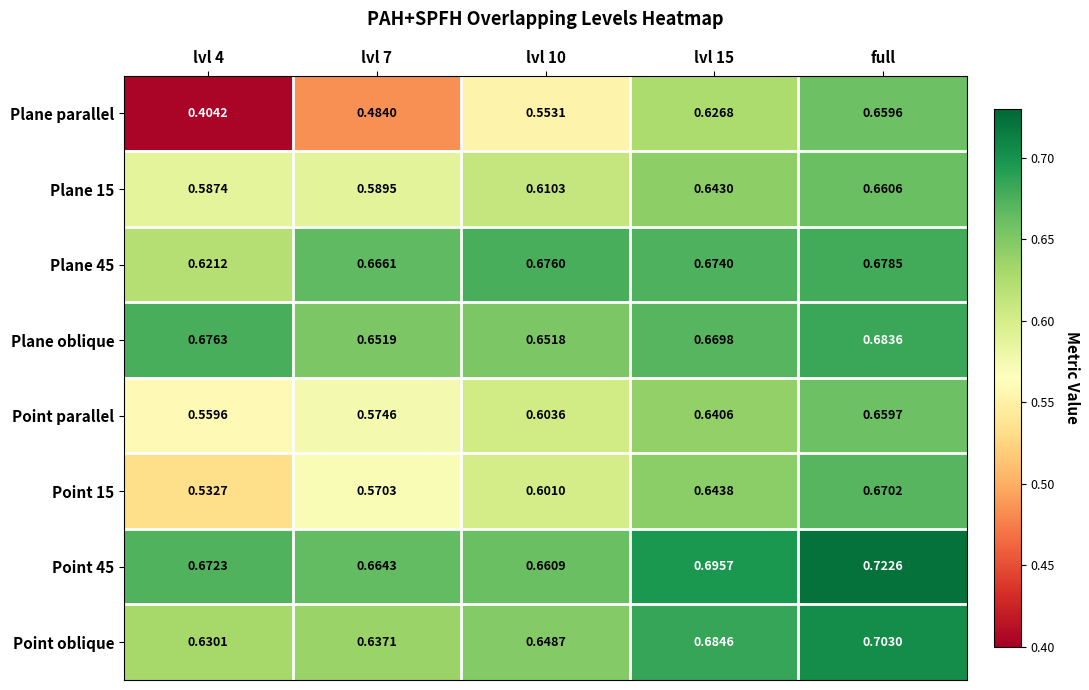

Between lvl 7 and lvl 10, which series saw the biggest shift?

Plane parallel